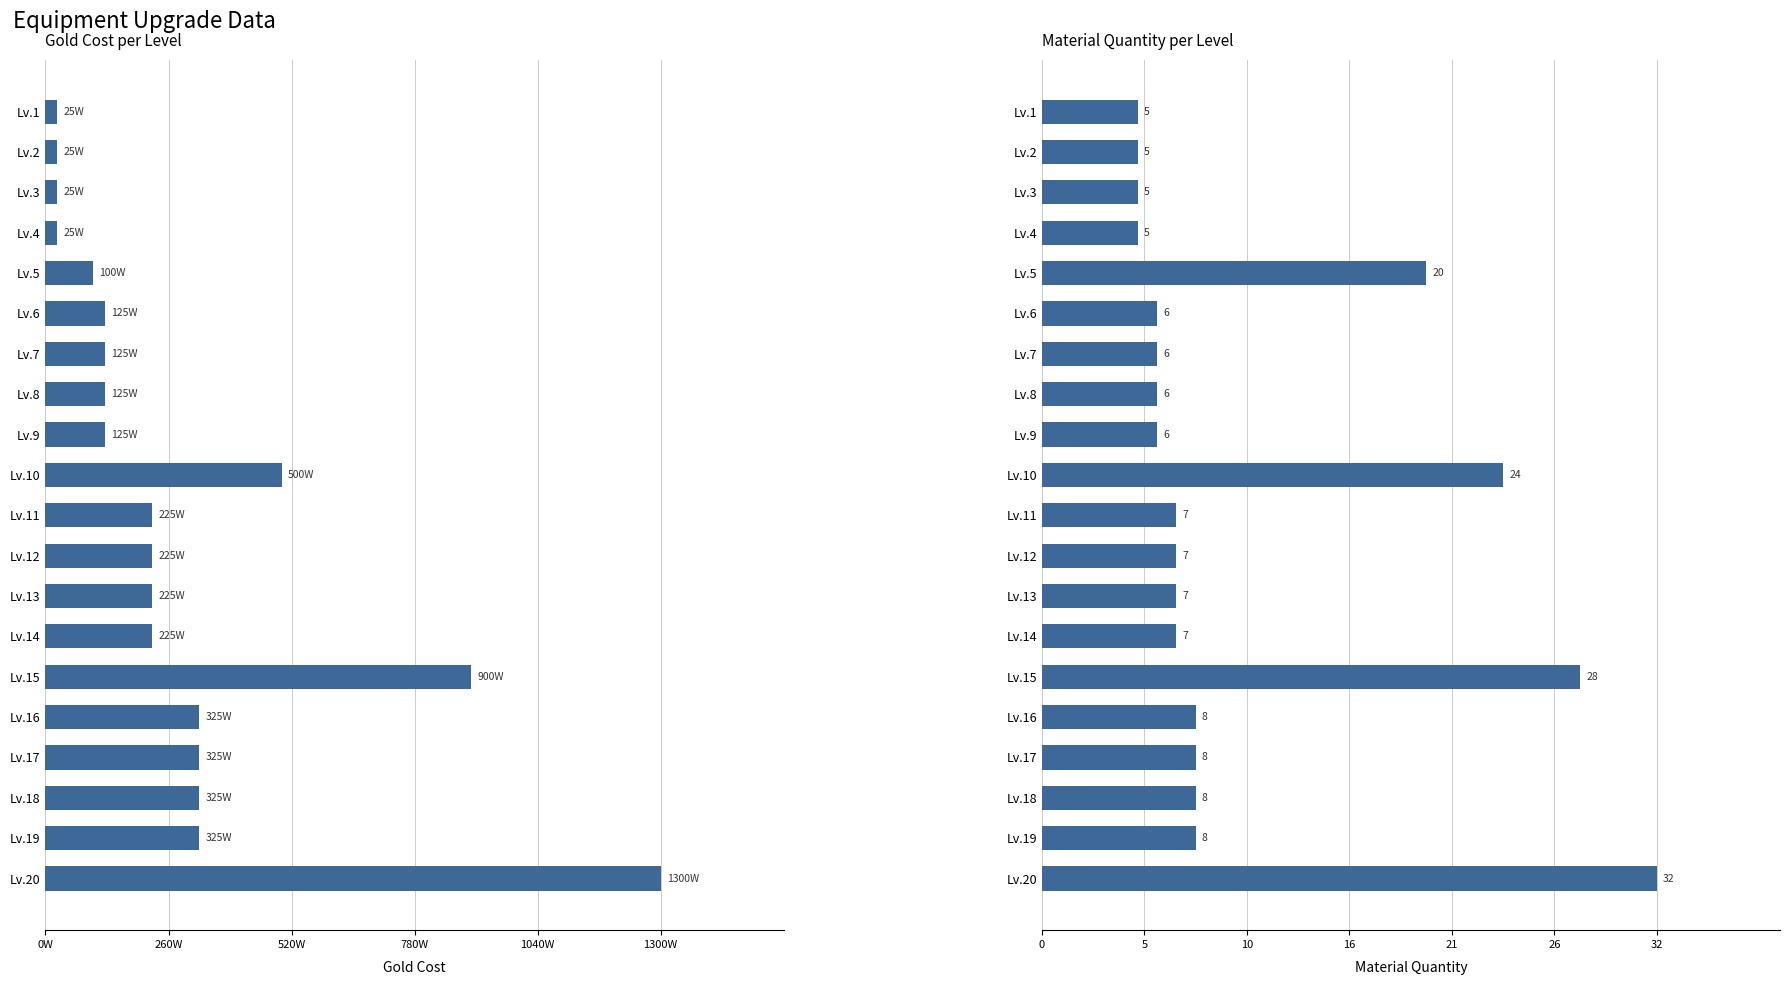

How many values in the 每级金币消耗 series exceed 2250000?

7